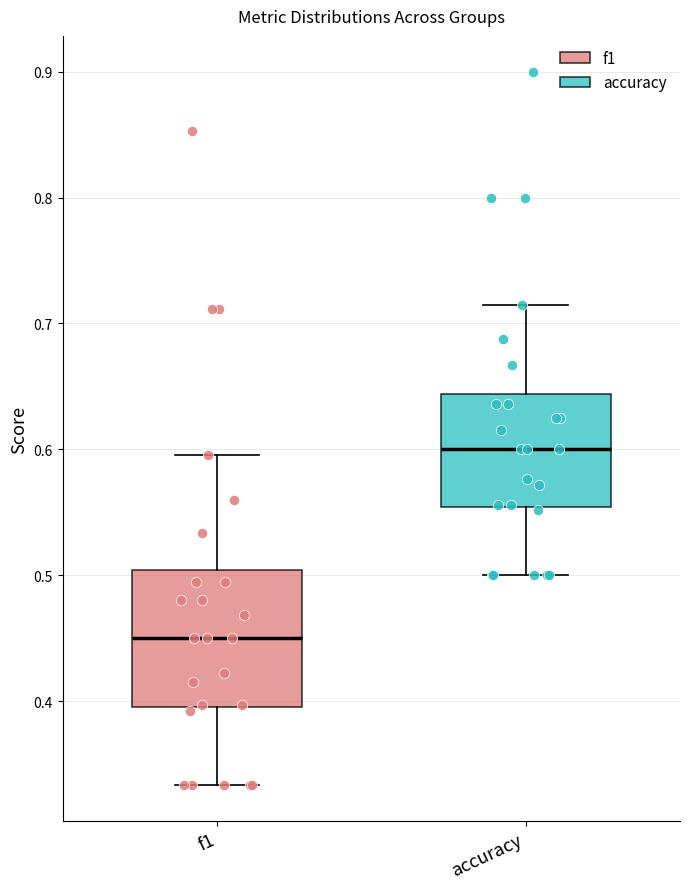

Which box is the tallest, from its lower edge to its upper edge?

f1